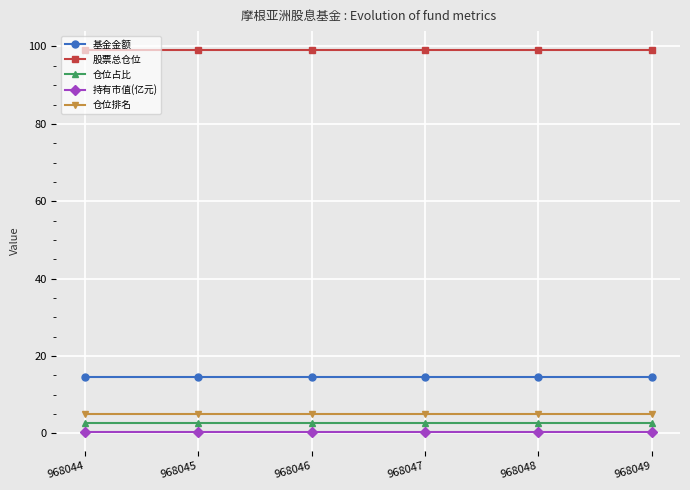

What is the minimum value for 股票总仓位?

99.0